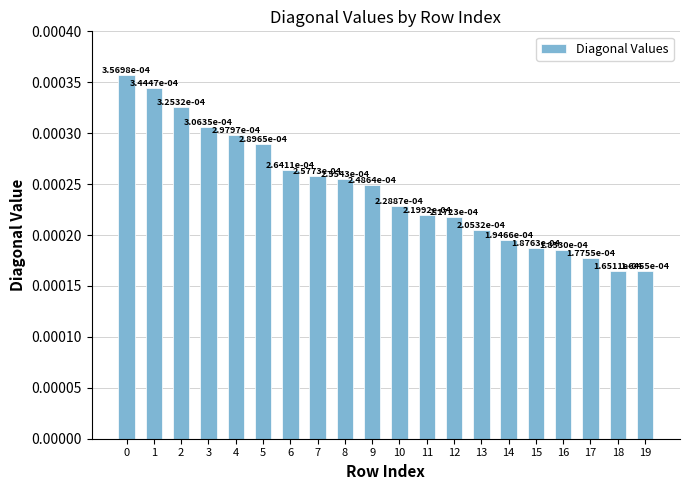

How many values are between 0 and 1?

20